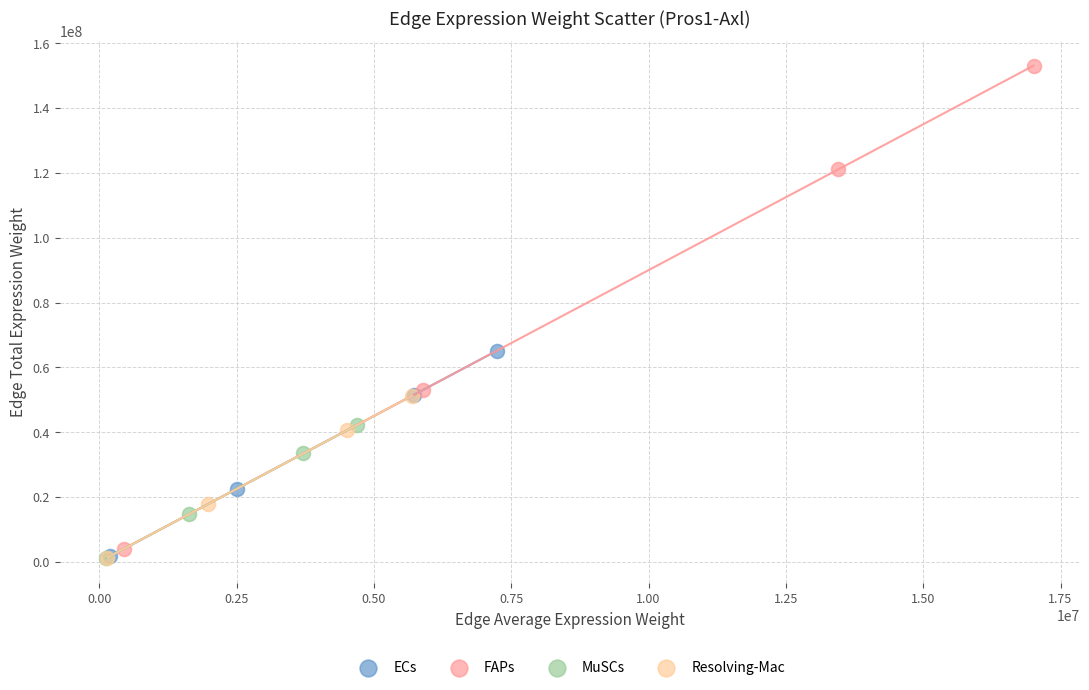

Which series has the widest spread of Y values?

FAPs